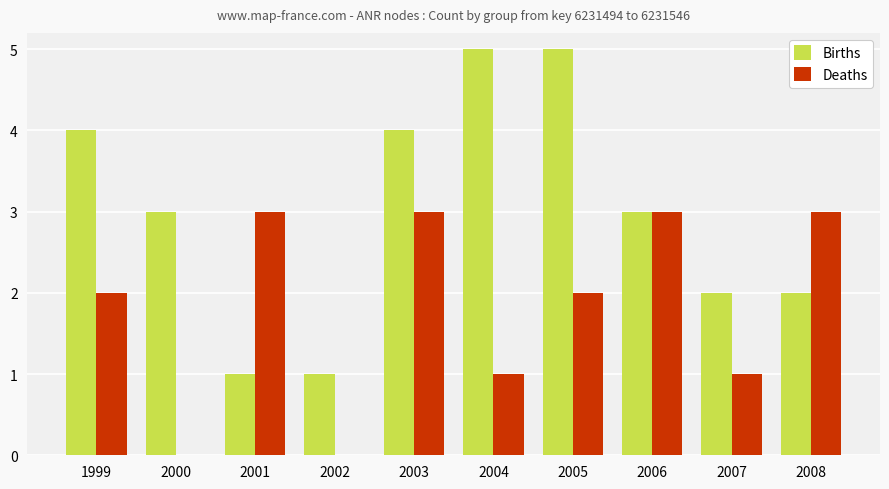

Is it true that Deaths equals 4 at 2003?

False